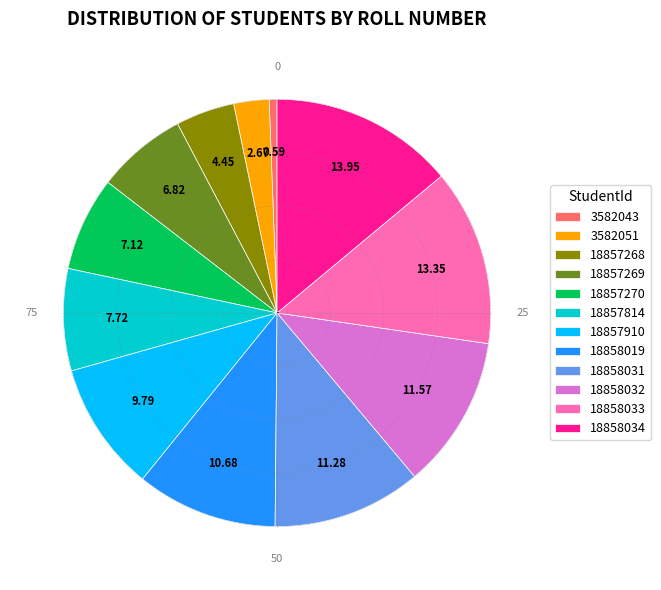

Is there a majority slice in this chart?

No